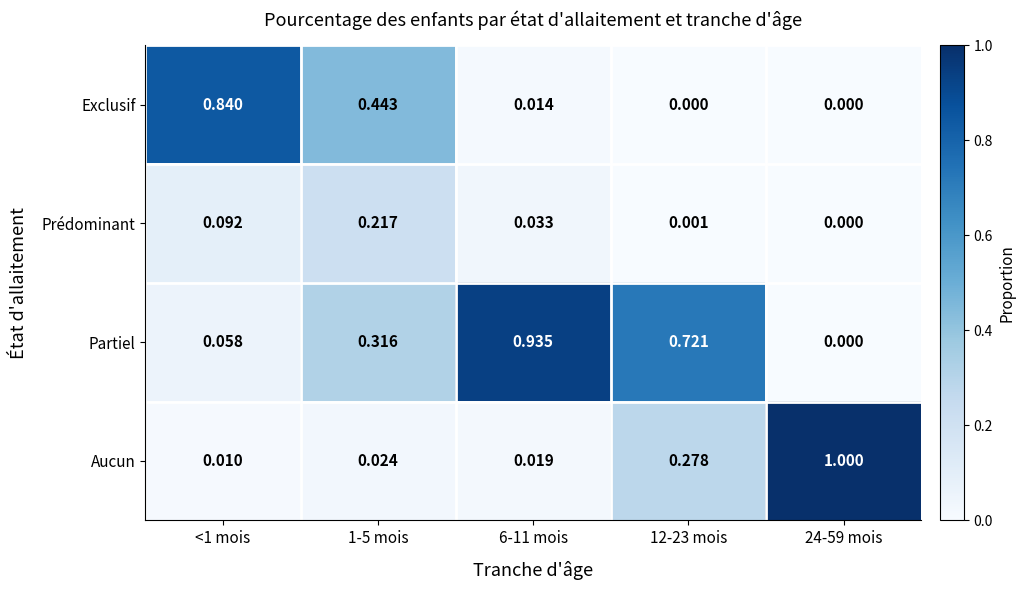

Between 6-11 mois and 12-23 mois, which series saw the biggest shift?

Aucun